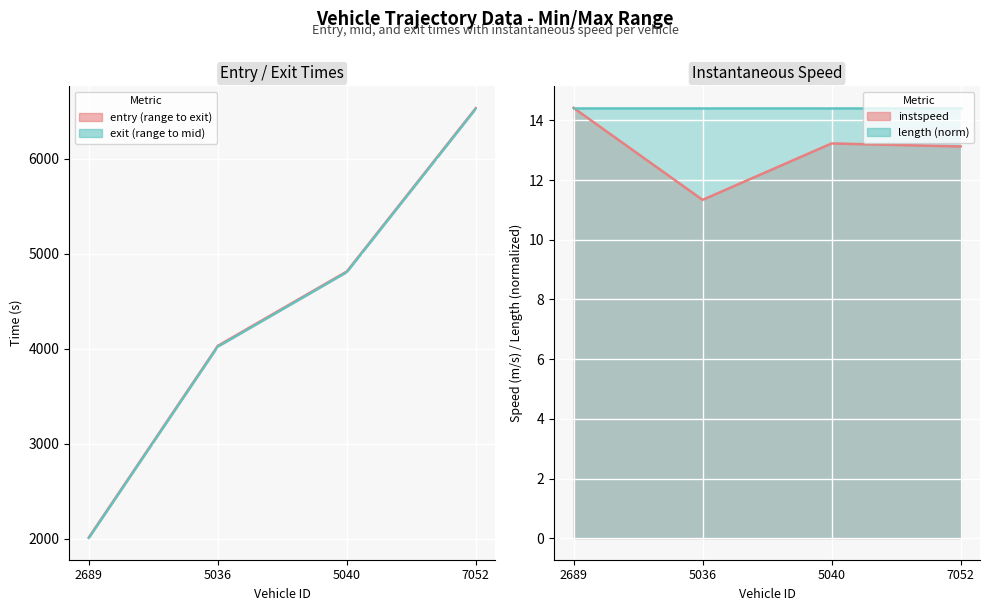

What is the sum of all mid values?

17400.7